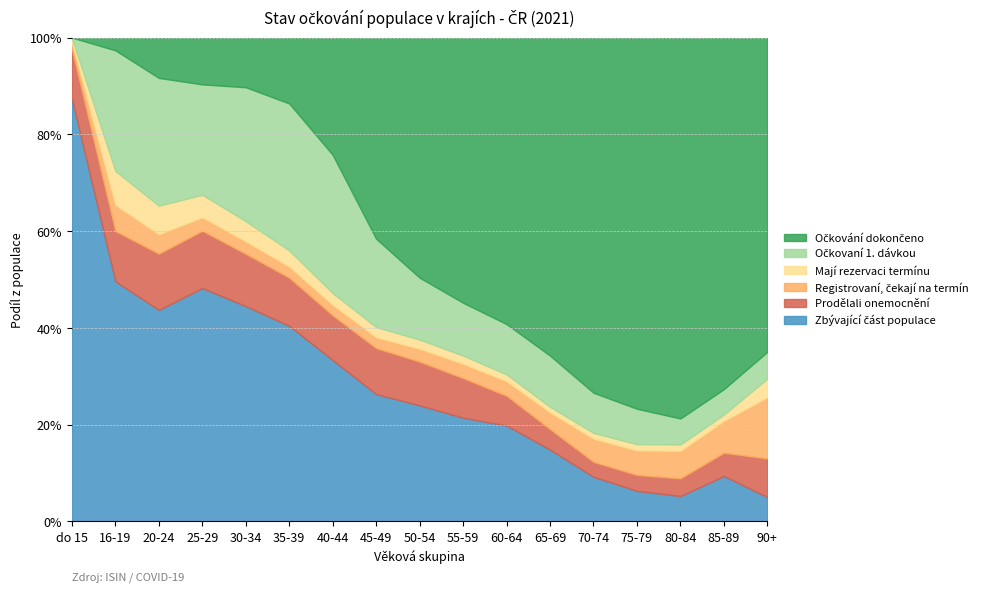

Which category has the lowest value in the Očkování dokončeno series?

do 15